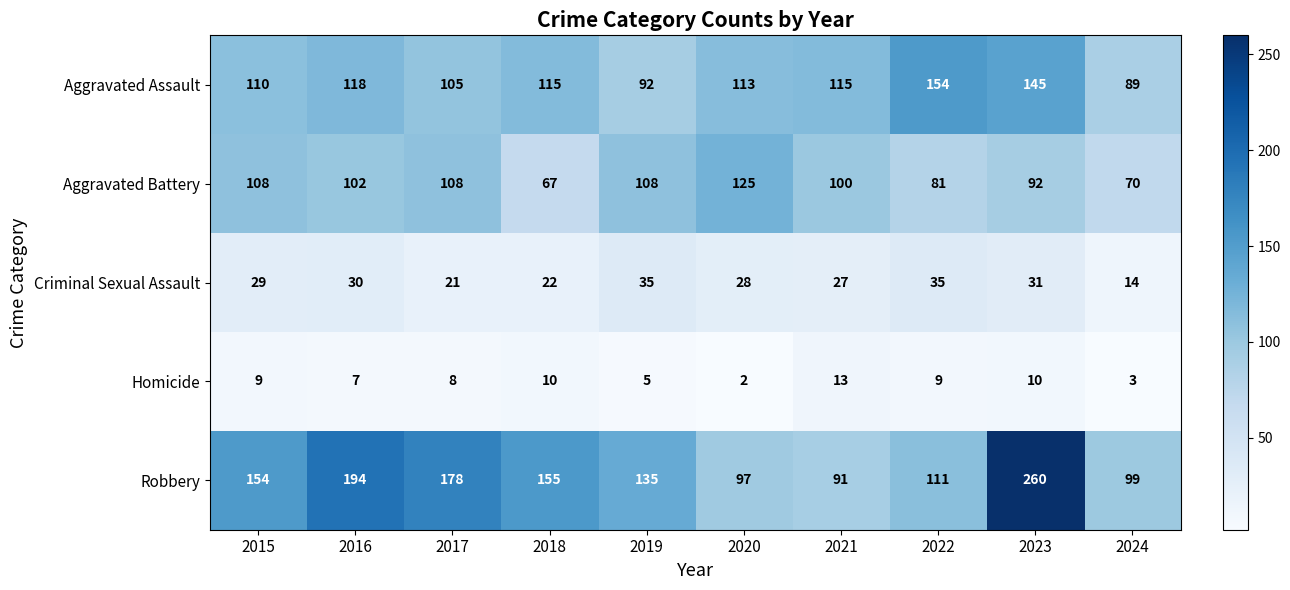

What is the average value of the Aggravated Assault series?

116